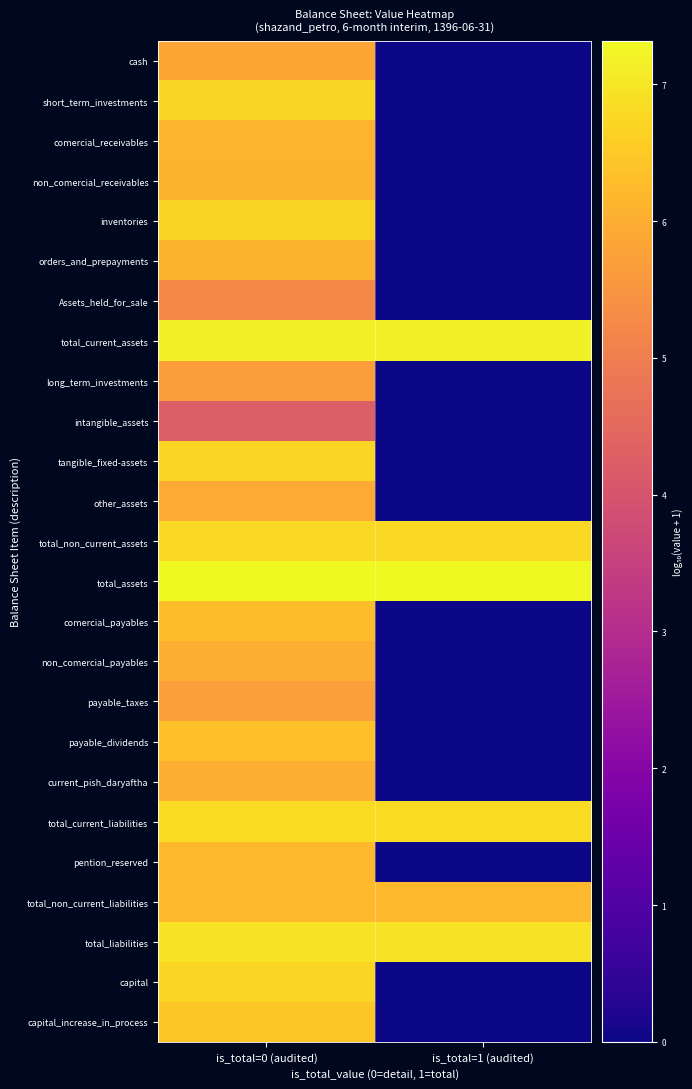

Reading left to right, extract all data points from this chart.

cash: is_total=0 (audited)=5.8	is_total=1 (audited)=0.0
short_term_investments: is_total=0 (audited)=6.7	is_total=1 (audited)=0.0
comercial_receivables: is_total=0 (audited)=6.1	is_total=1 (audited)=0.0
non_comercial_receivables: is_total=0 (audited)=6.1	is_total=1 (audited)=0.0
inventories: is_total=0 (audited)=6.7	is_total=1 (audited)=0.0
orders_and_prepayments: is_total=0 (audited)=6.1	is_total=1 (audited)=0.0
Assets_held_for_sale: is_total=0 (audited)=5.3	is_total=1 (audited)=0.0
total_current_assets: is_total=0 (audited)=7.2	is_total=1 (audited)=7.2
long_term_investments: is_total=0 (audited)=5.7	is_total=1 (audited)=0.0
intangible_assets: is_total=0 (audited)=4.3	is_total=1 (audited)=0.0
tangible_fixed-assets: is_total=0 (audited)=6.7	is_total=1 (audited)=0.0
other_assets: is_total=0 (audited)=5.9	is_total=1 (audited)=0.0
total_non_current_assets: is_total=0 (audited)=6.8	is_total=1 (audited)=6.8
total_assets: is_total=0 (audited)=7.3	is_total=1 (audited)=7.3
comercial_payables: is_total=0 (audited)=6.3	is_total=1 (audited)=0.0
non_comercial_payables: is_total=0 (audited)=6.0	is_total=1 (audited)=0.0
payable_taxes: is_total=0 (audited)=5.7	is_total=1 (audited)=0.0
payable_dividends: is_total=0 (audited)=6.3	is_total=1 (audited)=0.0
current_pish_daryaftha: is_total=0 (audited)=6.0	is_total=1 (audited)=0.0
total_current_liabilities: is_total=0 (audited)=6.8	is_total=1 (audited)=6.8
pention_reserved: is_total=0 (audited)=6.2	is_total=1 (audited)=0.0
total_non_current_liabilities: is_total=0 (audited)=6.2	is_total=1 (audited)=6.2
total_liabilities: is_total=0 (audited)=6.9	is_total=1 (audited)=6.9
capital: is_total=0 (audited)=6.7	is_total=1 (audited)=0.0
capital_increase_in_process: is_total=0 (audited)=6.5	is_total=1 (audited)=0.0